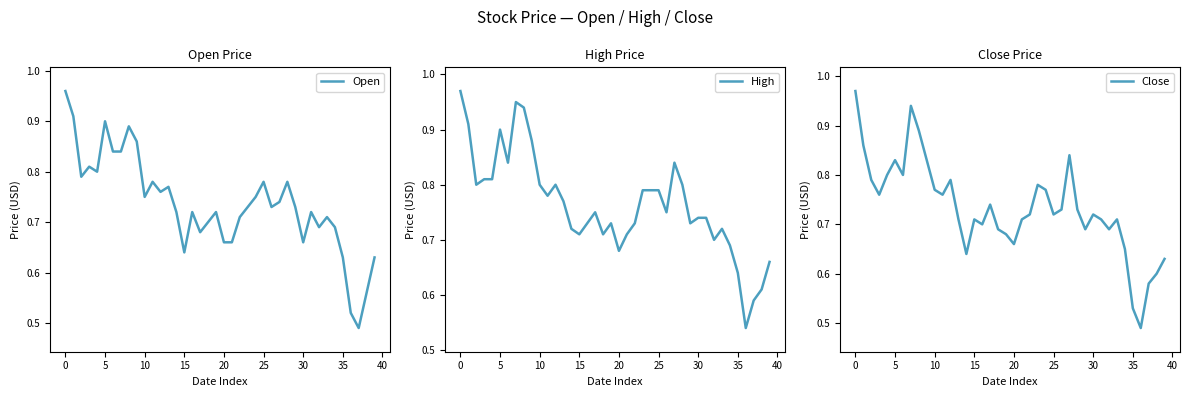

In High, how many points are higher than both neighbors (excluding endpoints)?

7